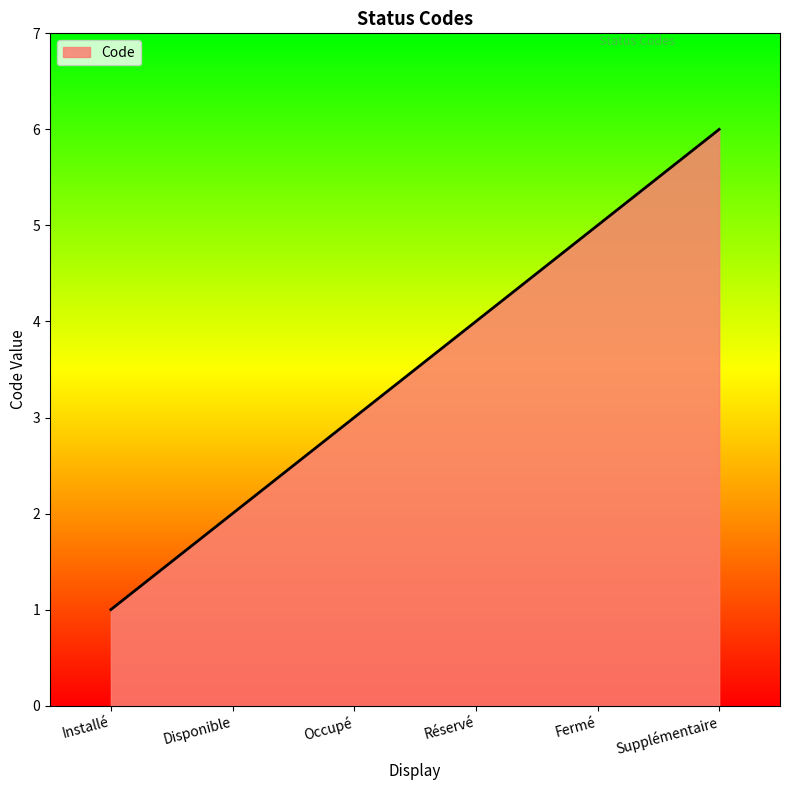

Rank the categories by value from lowest to highest.

Installé, Disponible, Occupé, Réservé, Fermé, Supplémentaire